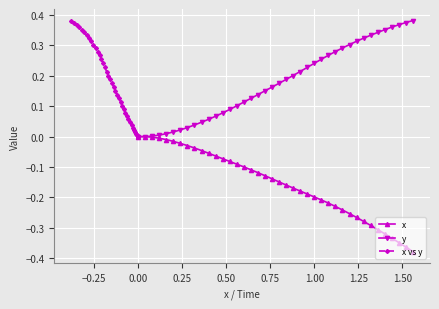

What is the difference between the second highest and second lowest values in the x vs y series?

0.4